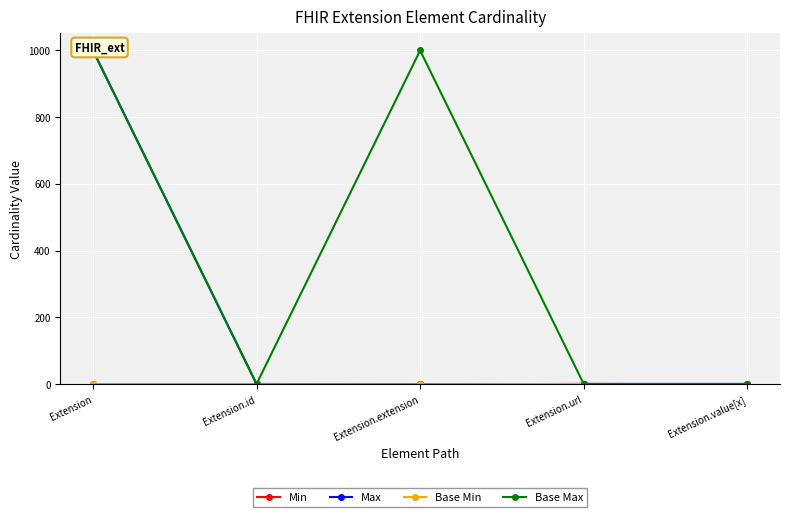

What are all the series names shown in the legend?

Min, Max, Base Min, Base Max